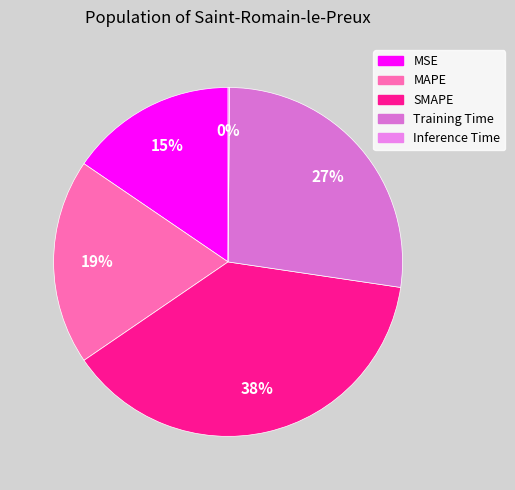

True or false: Inference Time accounts for 1% of the total.

False